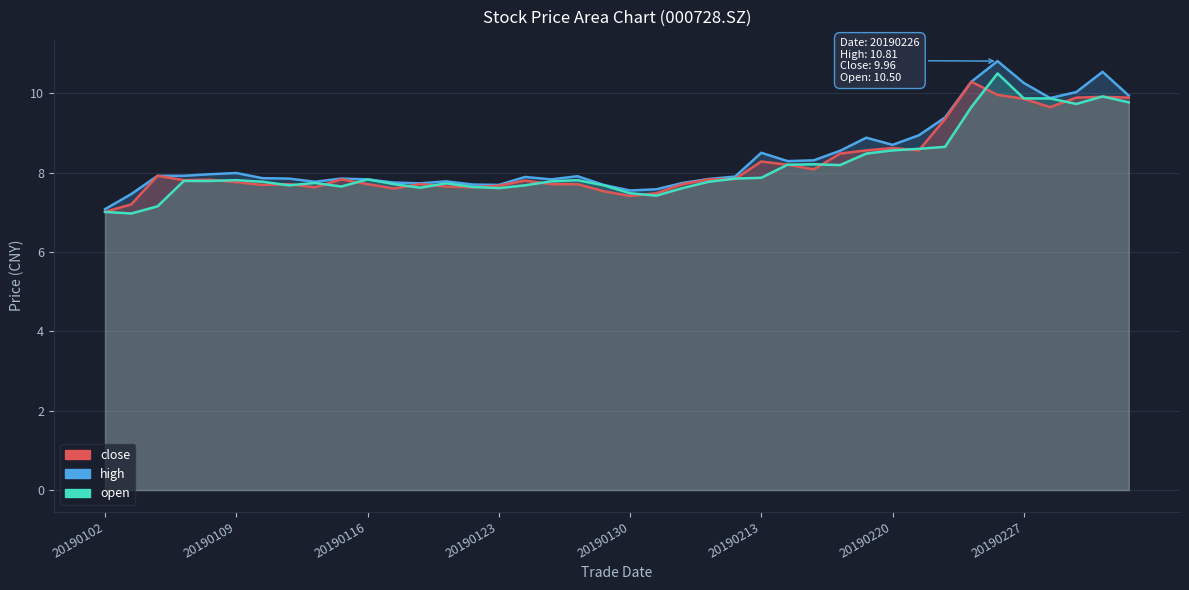

True or false: close and high intersect in this chart.

False